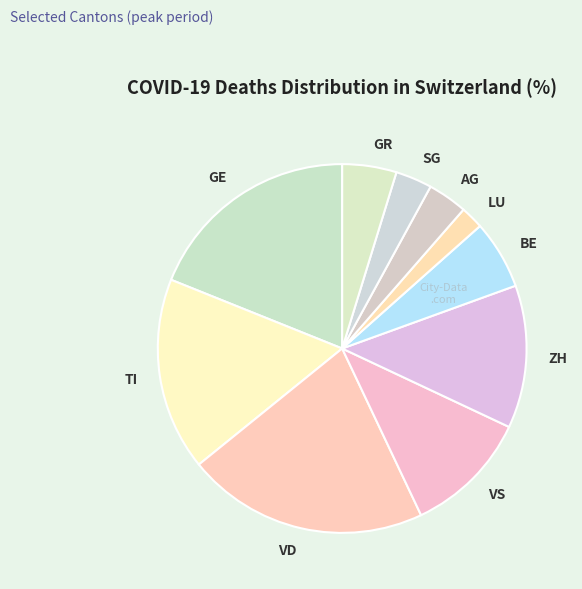

Between VS and LU, which is larger?

VS